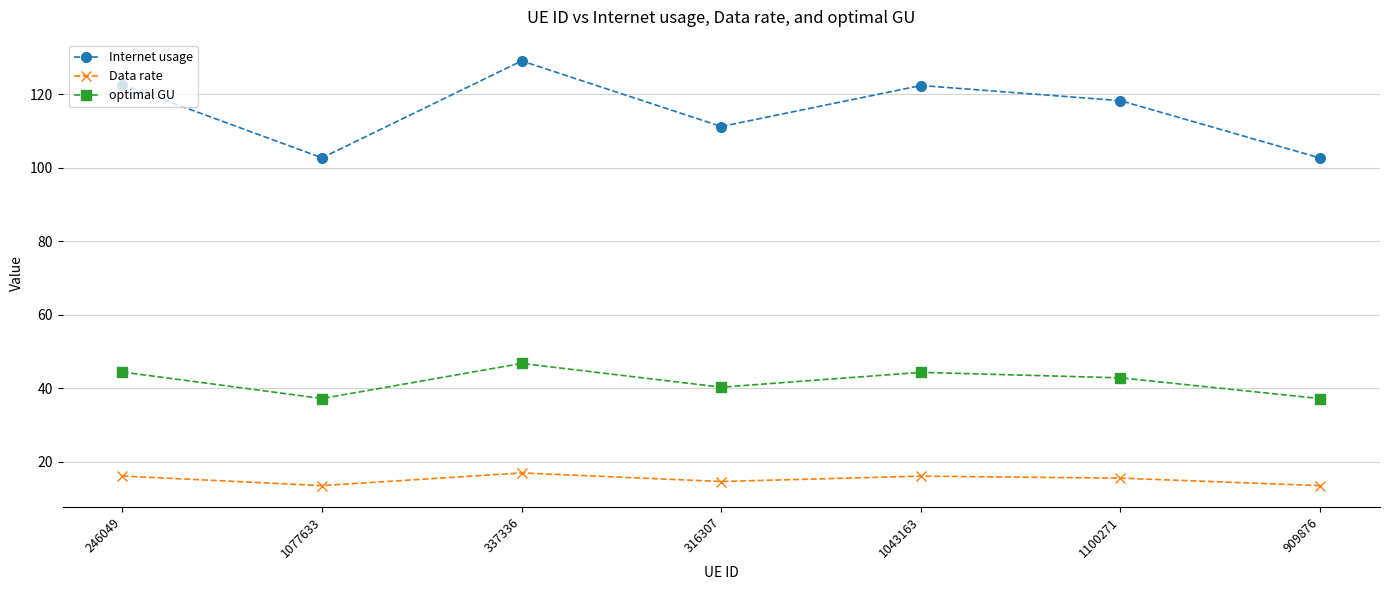

Rank the series by their maximum value, from lowest to highest.

Data rate, optimal GU, Internet usage